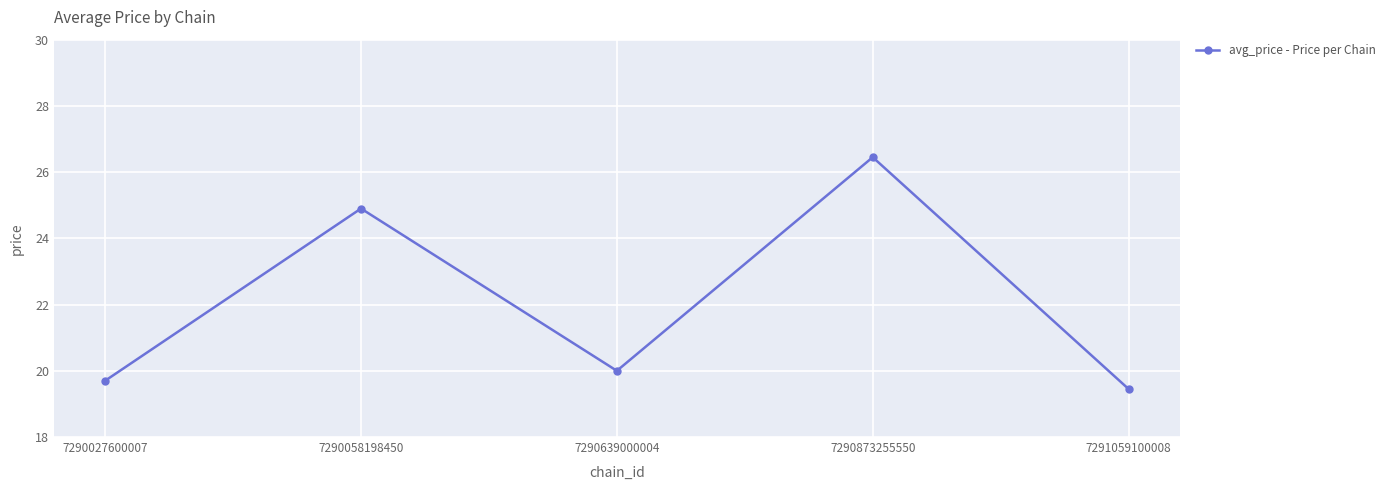

What is the value of the 2nd point from the left?

24.9